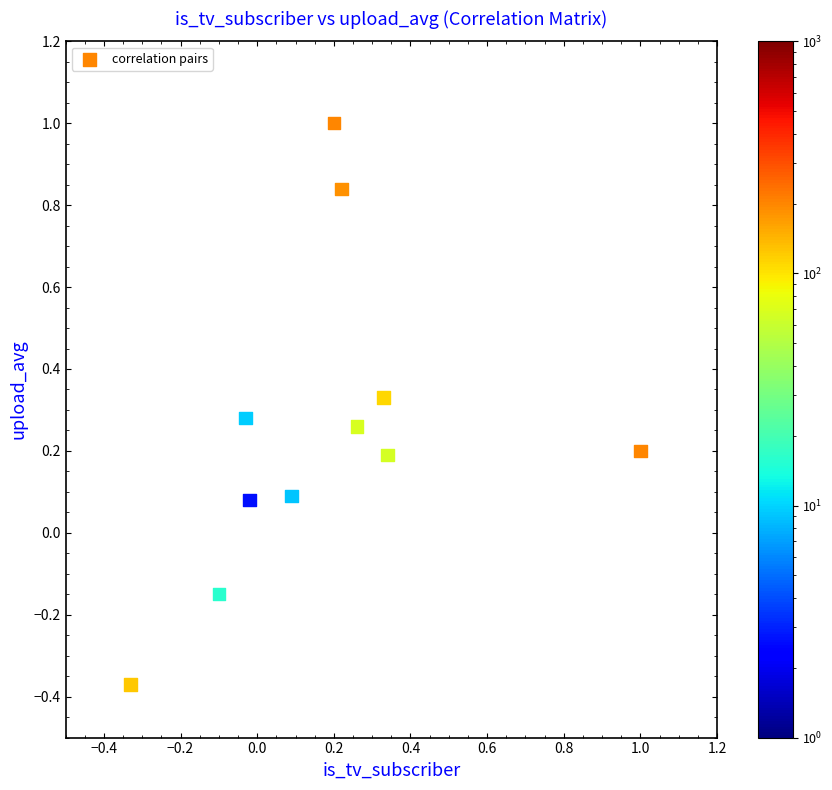

What is the range of X values (max minus min)?

1.3